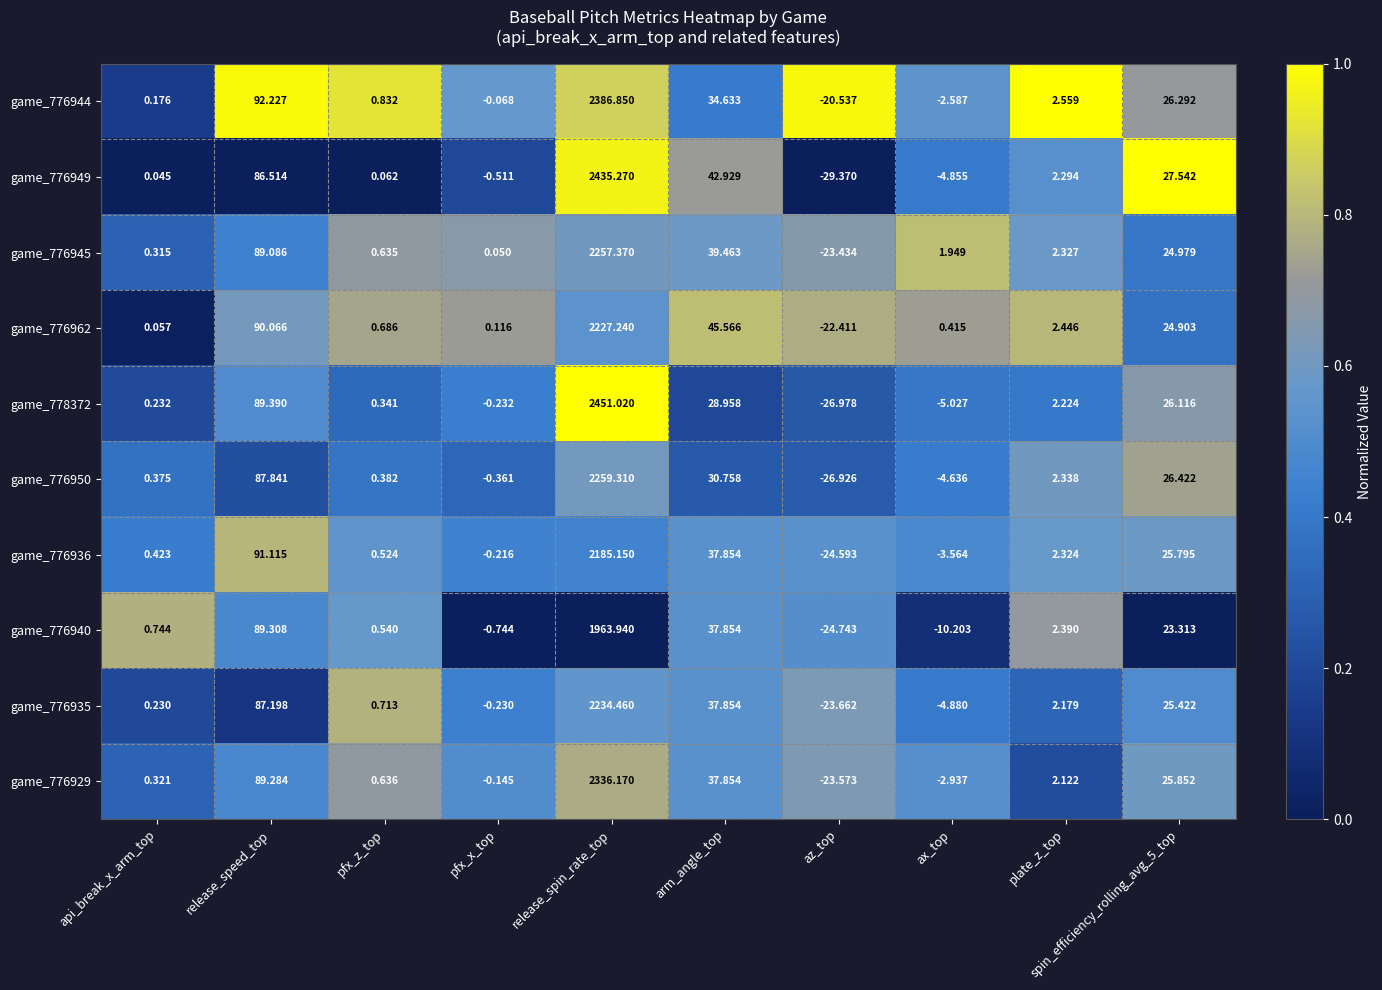

Count the number of data series in this chart.

10